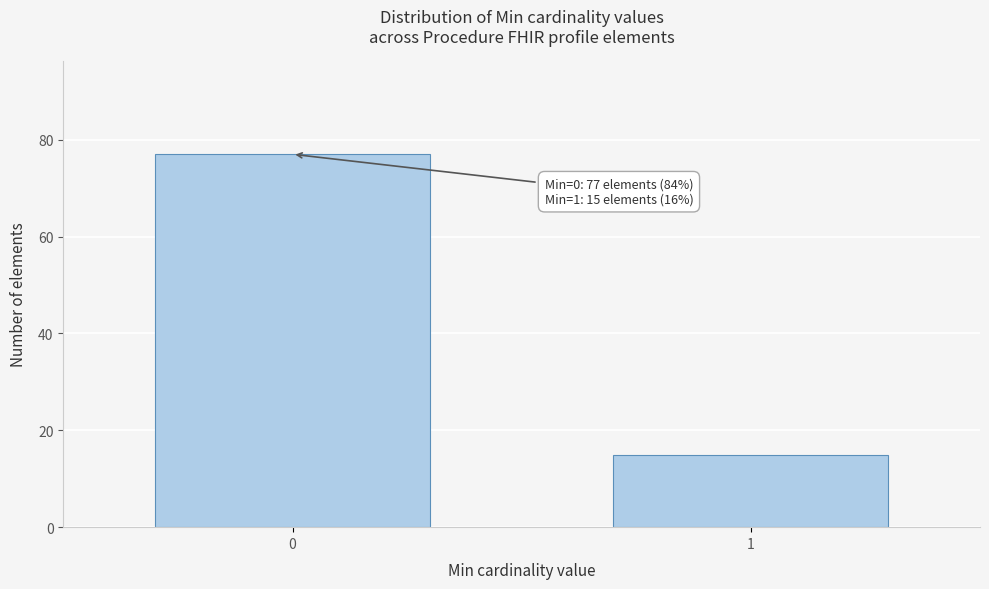

Reading left to right, list all the values displayed in this chart.

0=77	1=15